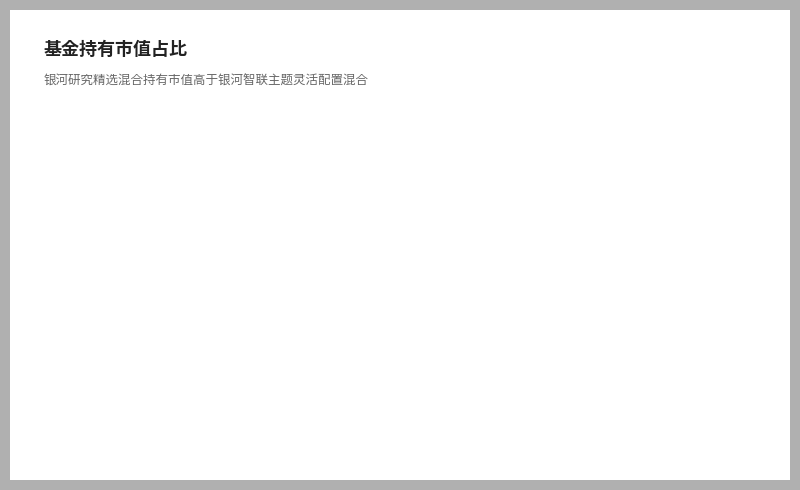

The 银河研究精选混合 slice represents 92% of the pie. True or false?

False